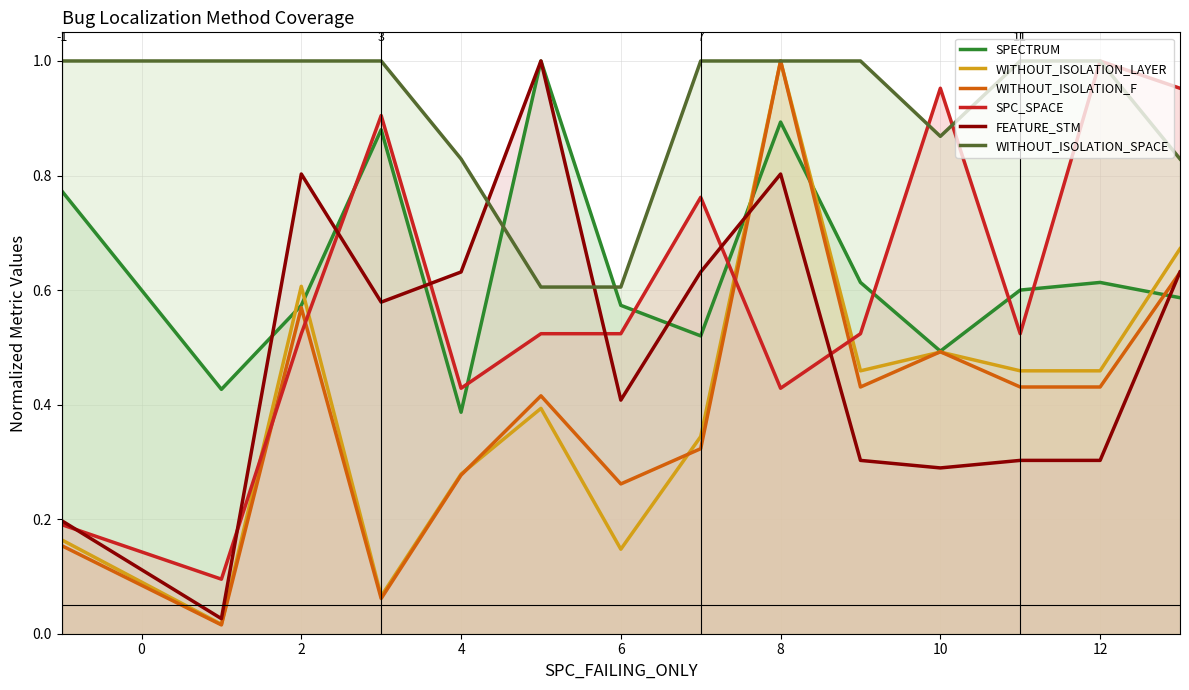

The WITHOUT_ISOLATION_LAYER series shows 0.5 at 11. True or false?

True